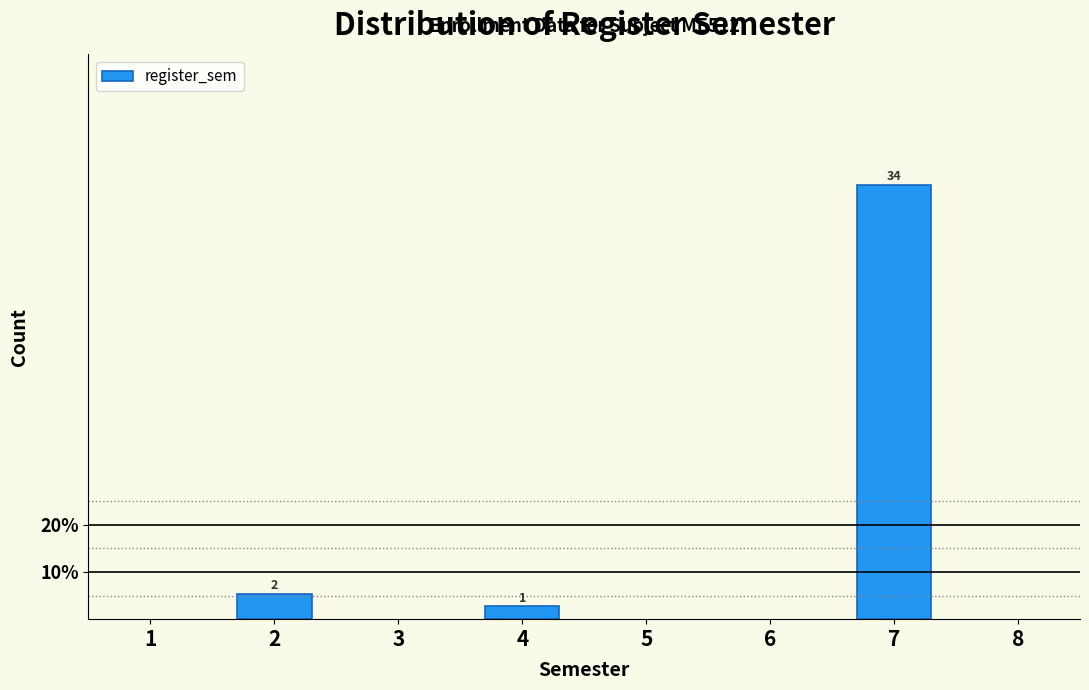

Does the chart contain any negative values?

No